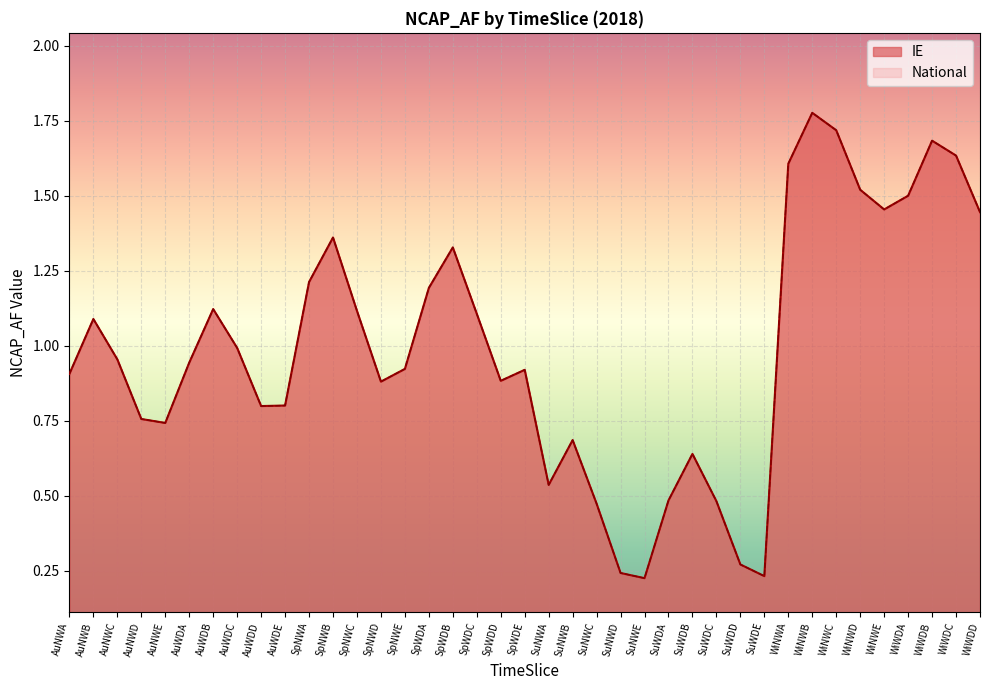

In National, how many points are higher than both neighbors (excluding endpoints)?

9